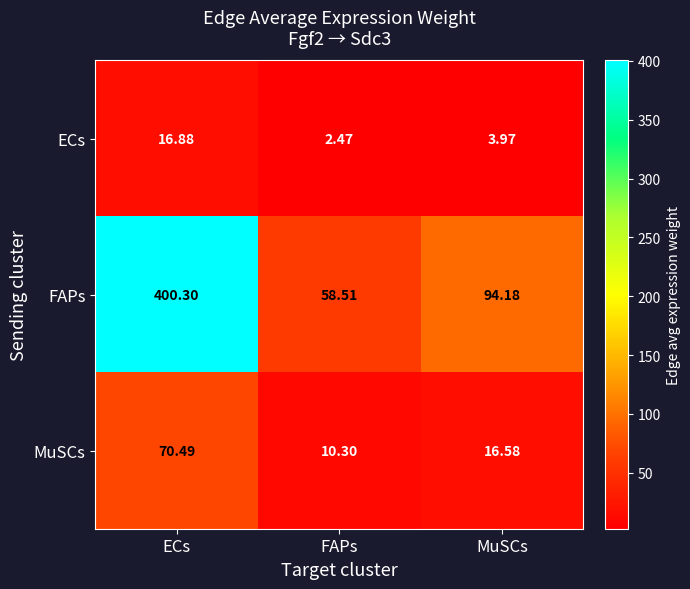

Which series has the widest spread of values?

FAPs